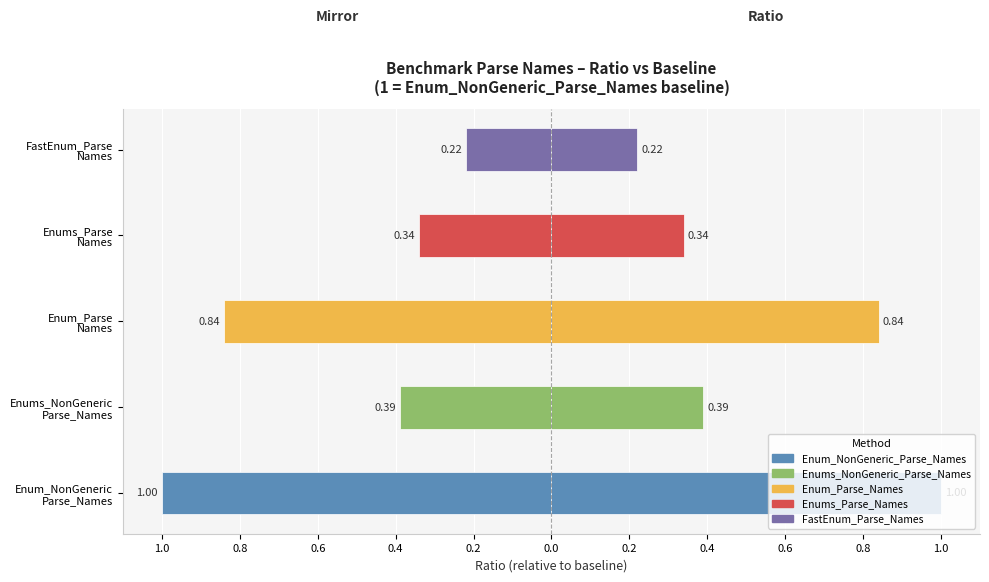

At which label is the value closest to 0?

FastEnum_Parse
Names